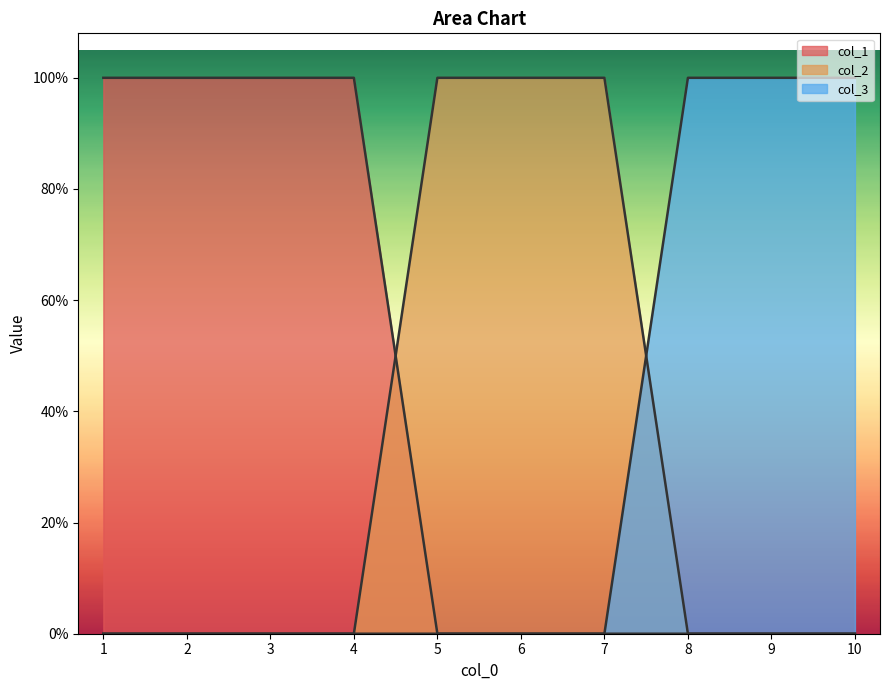

What is the difference between the second highest and minimum values in the col_2 series?

1